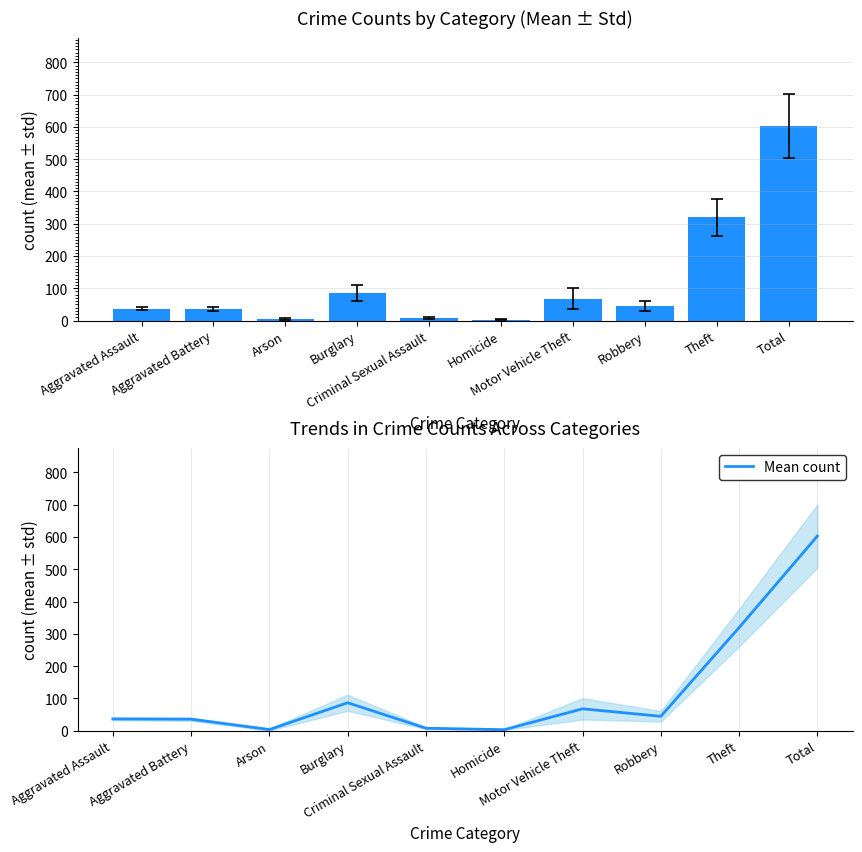

What is the change in value from Burglary to Theft?

+232.8